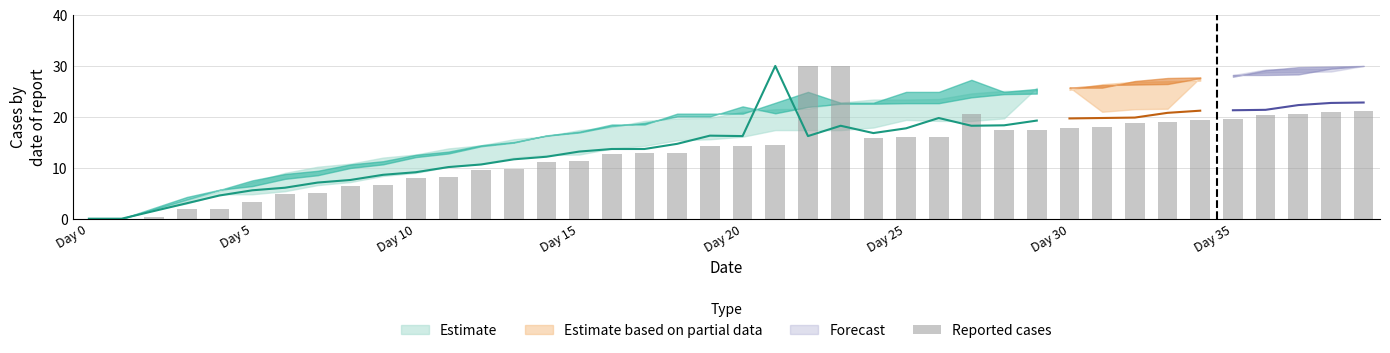

What is the label of the 22nd bar from the right?

18